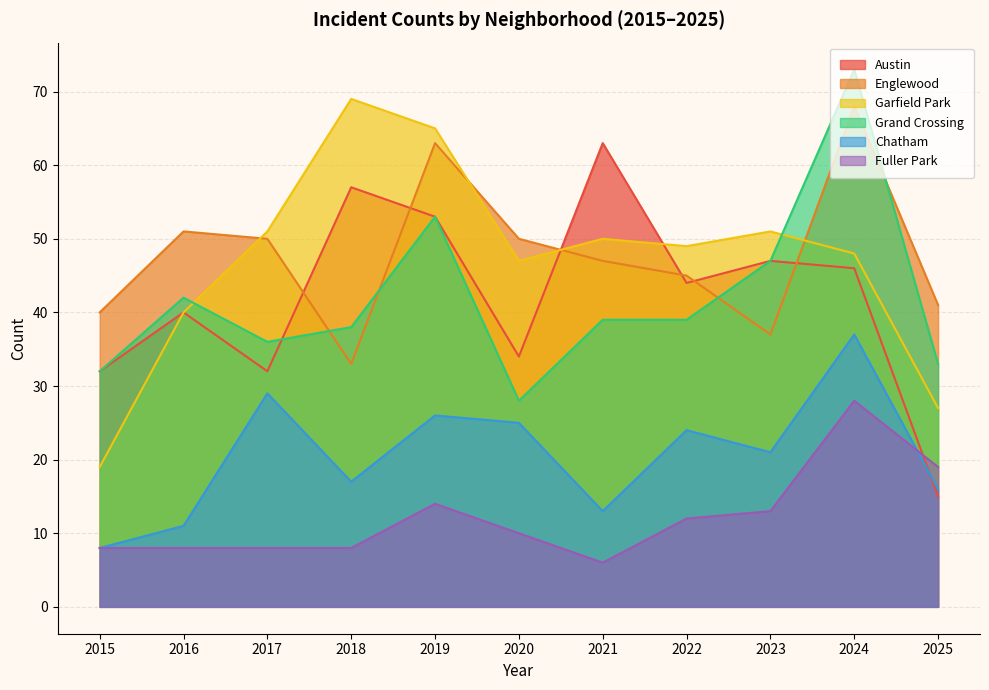

At which label does Englewood first exceed 47?

2016